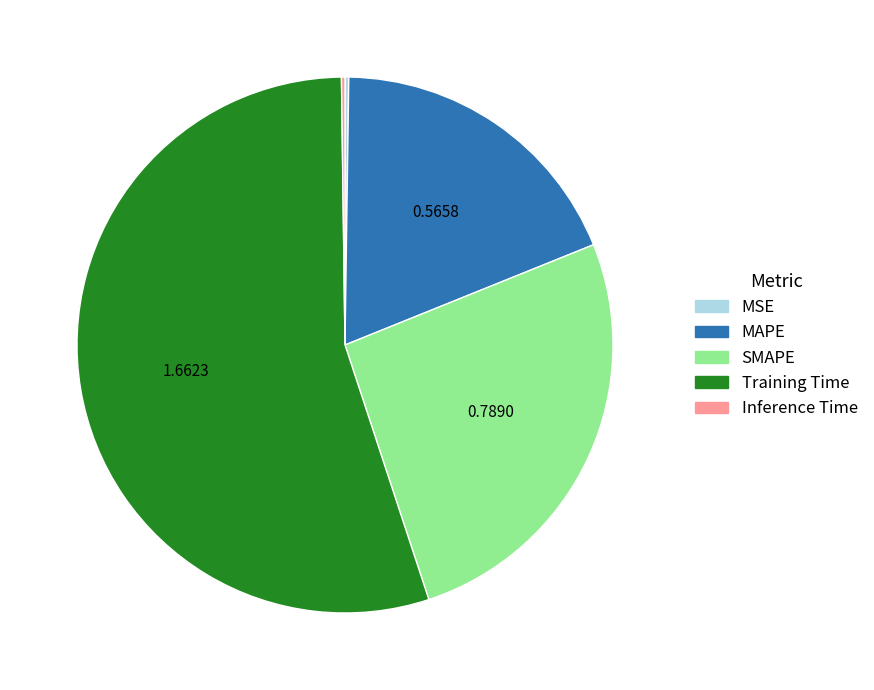

Does any single category account for the majority?

Yes